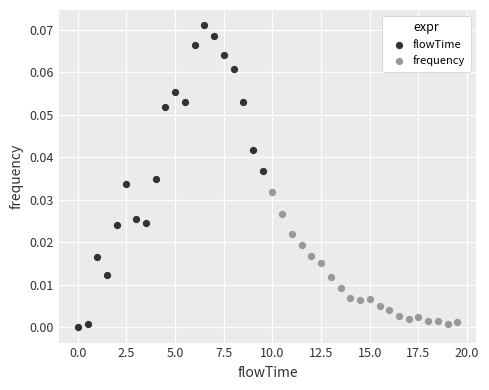

Which series contains the highest Y value?

flowTime